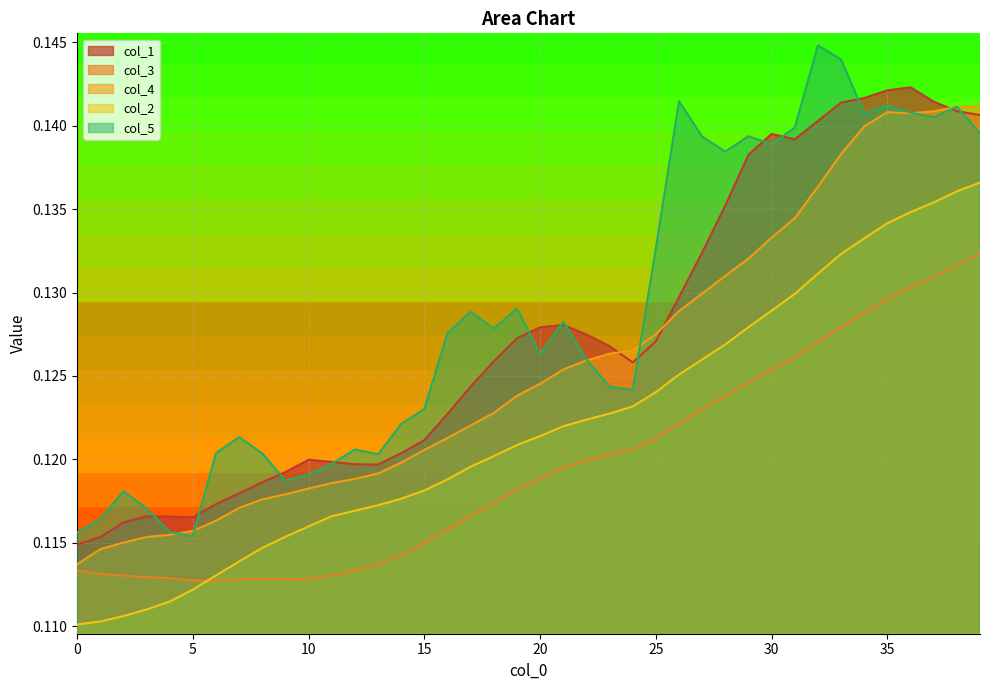

Where is the first local minimum for col_4?

36